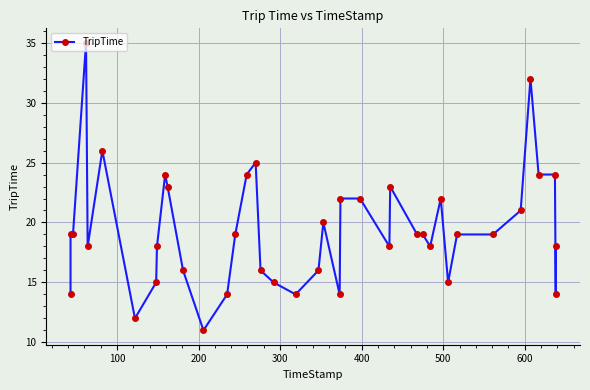

What is the value of the 14th point from the left?

14